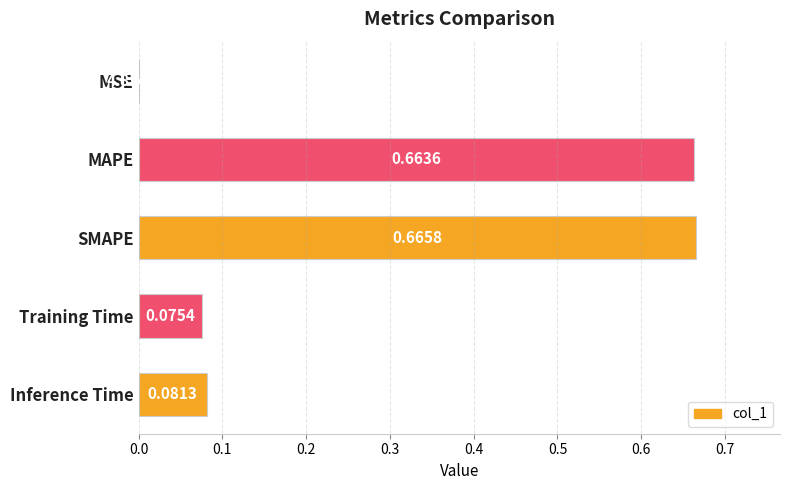

Which category has the highest value across all series?

SMAPE